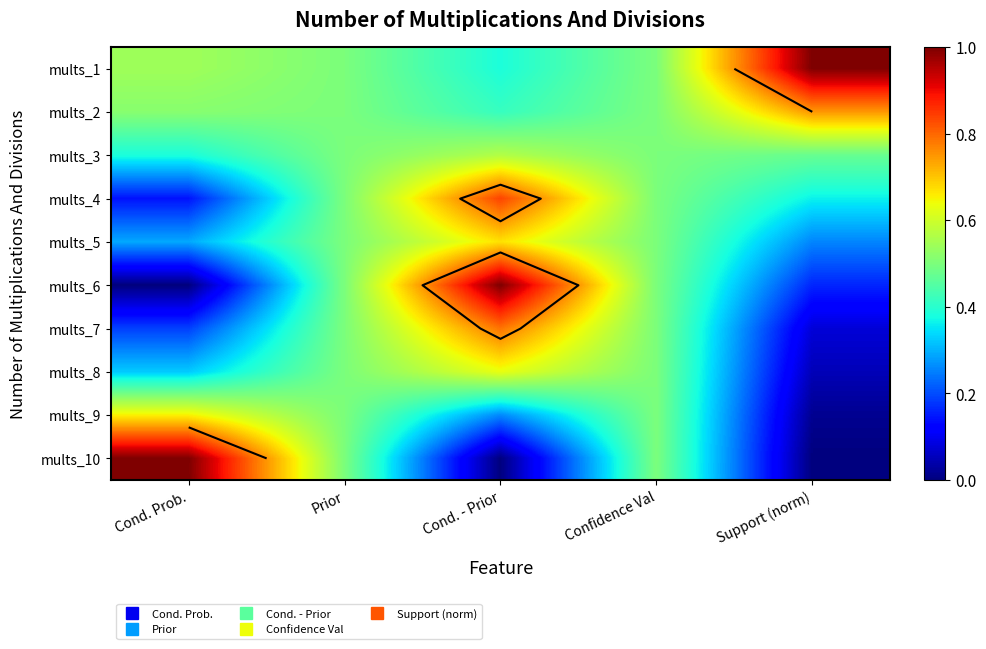

Which category has the lowest value in the mults_8 series?

Support (norm)